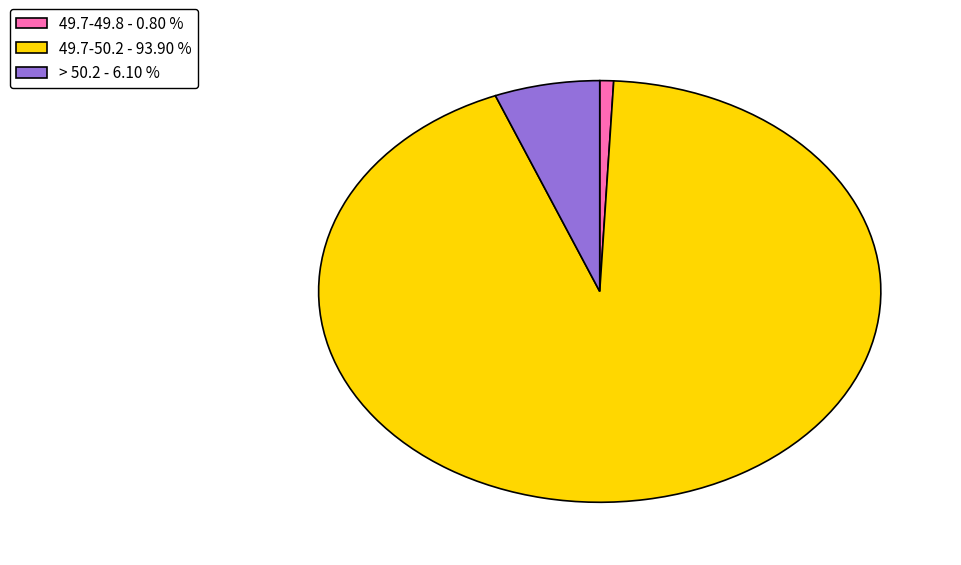

How many segments does this pie chart have?

3